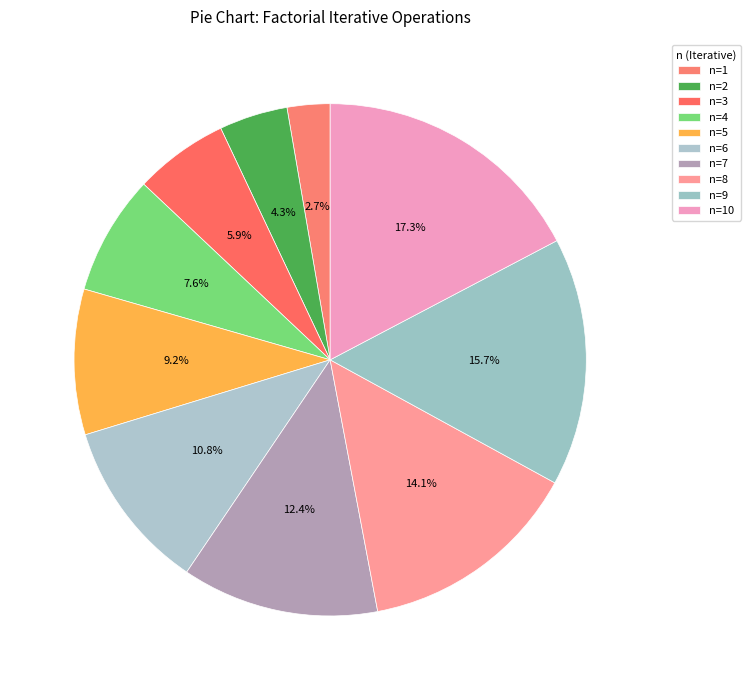

What percentage is NOT represented by n=8?

85.9%